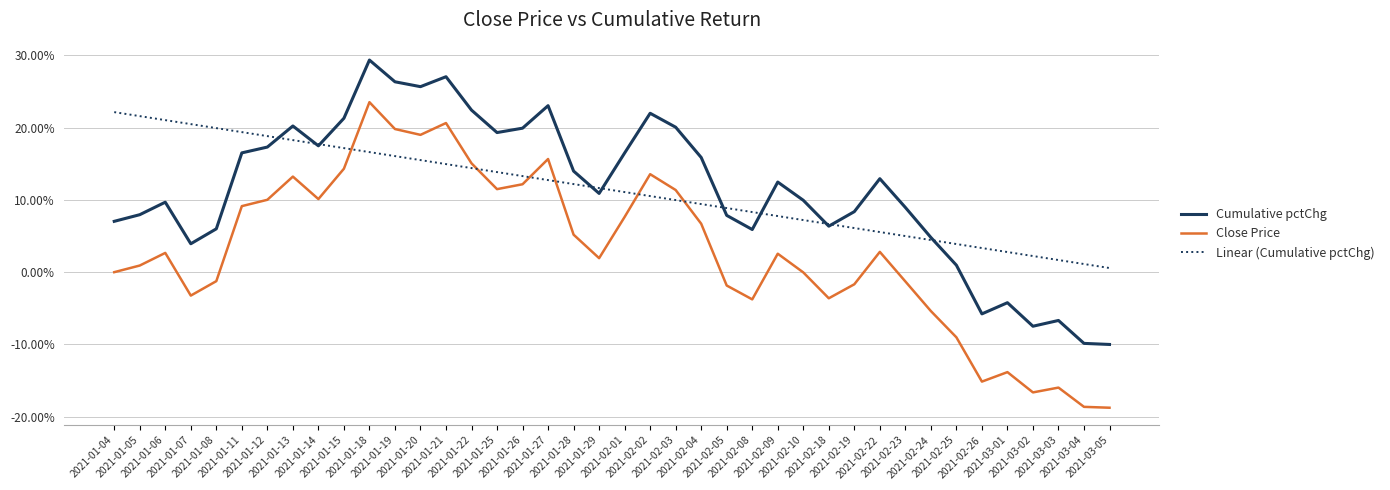

Which series has the largest range (max minus min)?

Close Price